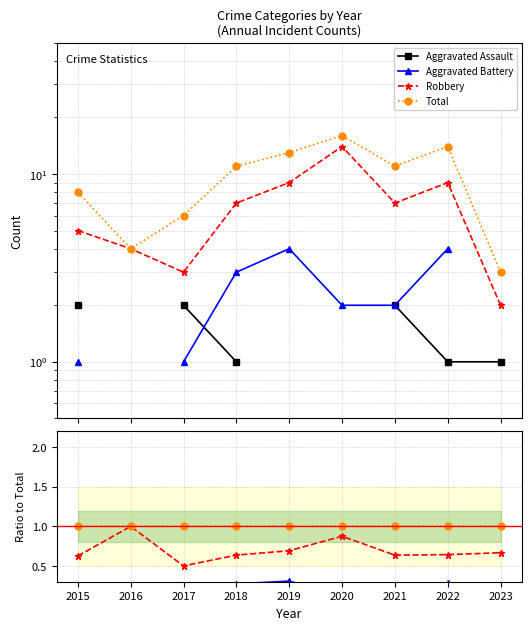

True or false: Aggravated Battery has a value of 0.1 at 2021.

False